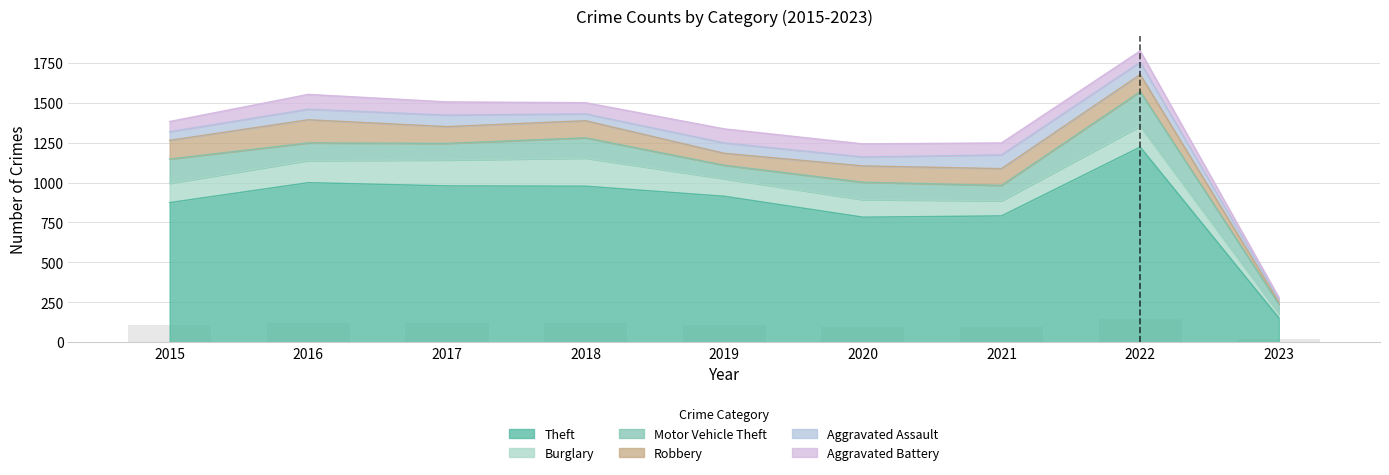

At how many categories does at least one series exceed 695?

8